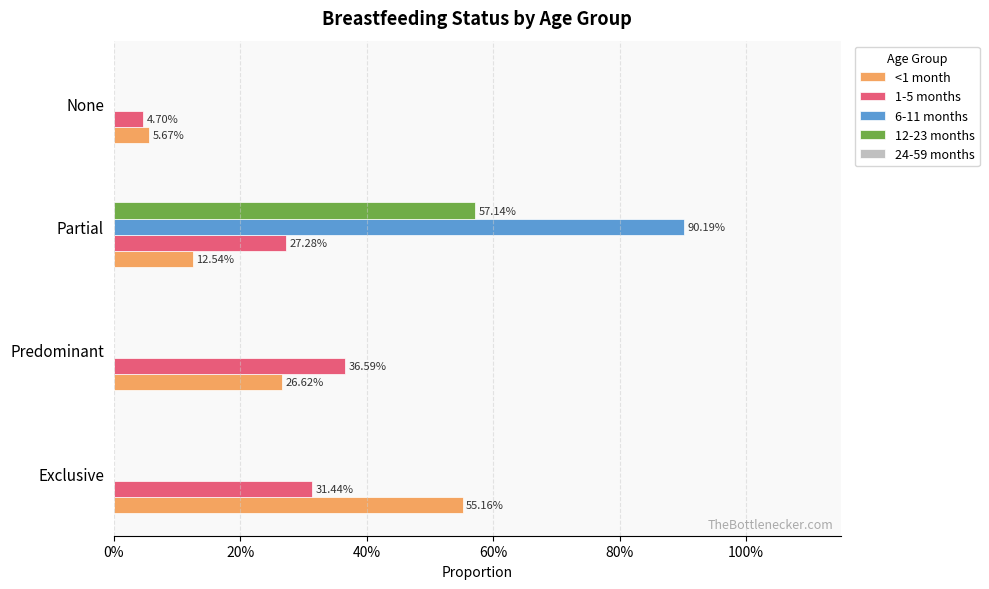

What is the value of the <1 month bar at the 2nd from the left?

0.3